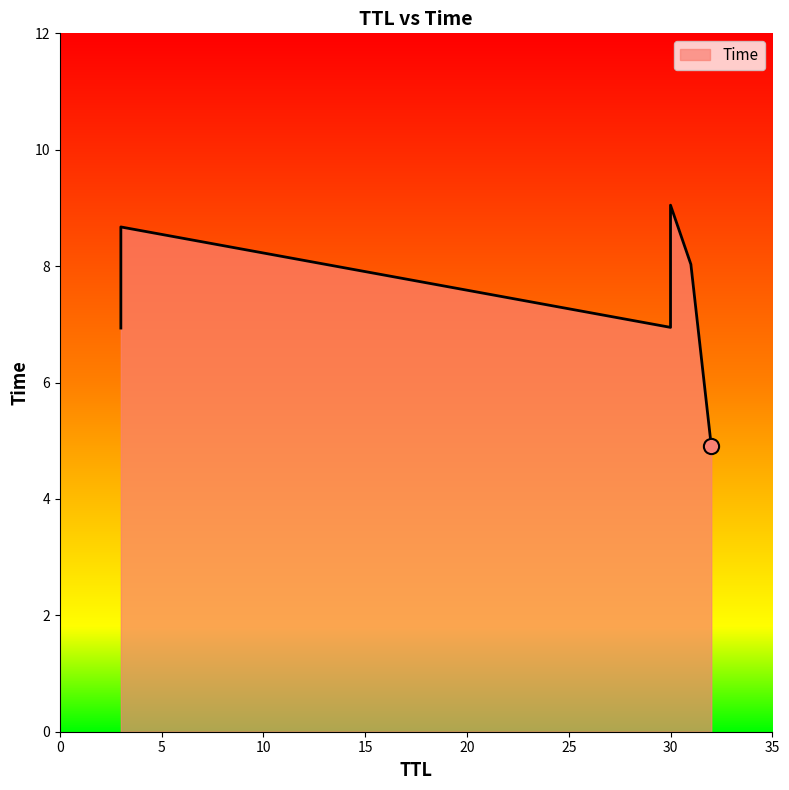

Approximately how many times larger is the value at 30 compared to 30?

0.8